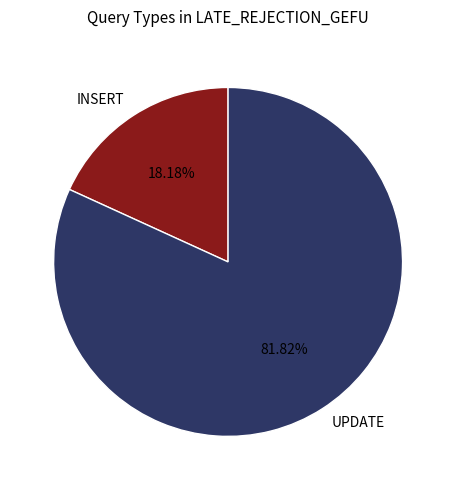

What is the largest slice in the pie chart?

UPDATE